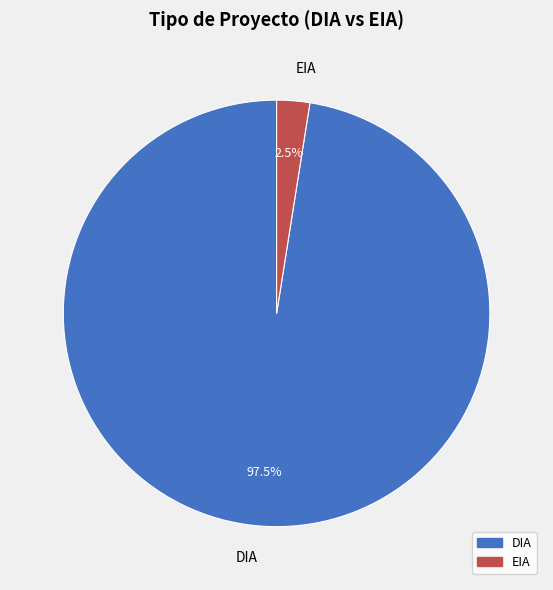

Which category has the smallest portion of the pie?

EIA